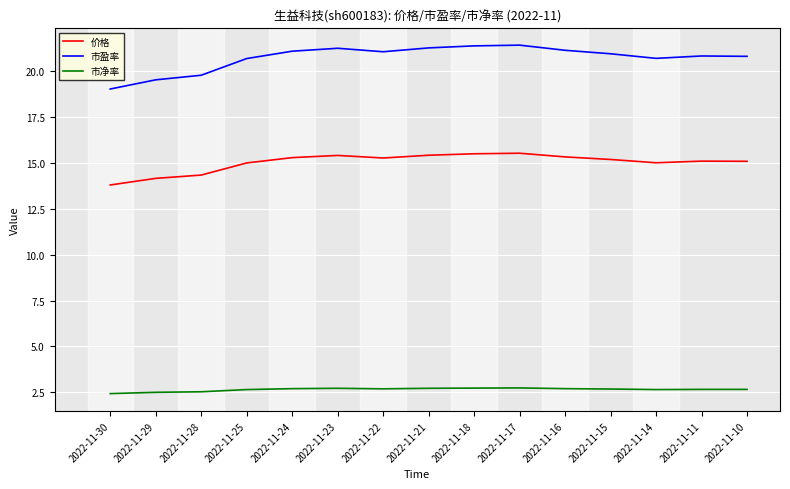

At 2022-11-17, list the series in order from smallest to largest.

市净率, 价格, 市盈率